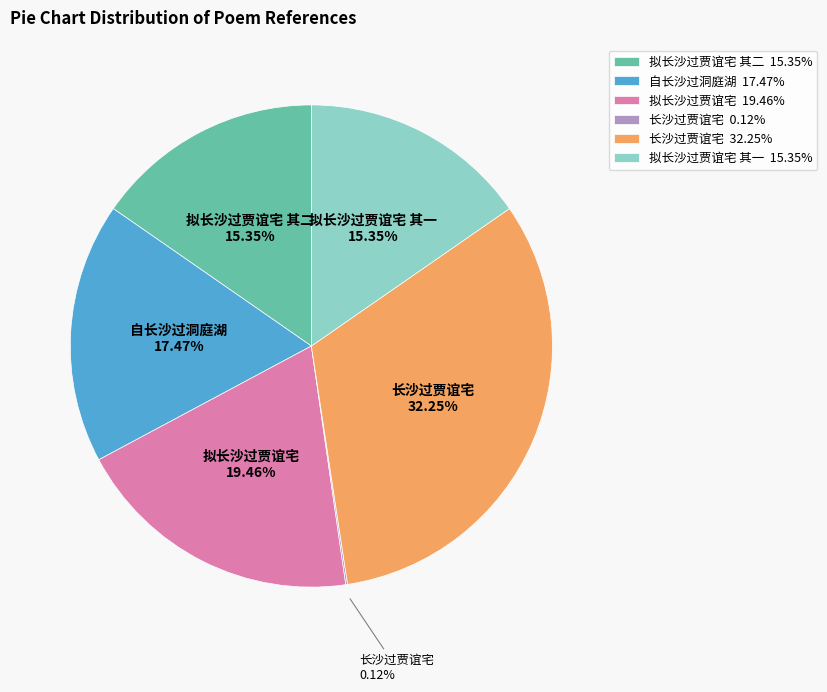

What is the ratio of the value at 自长沙过洞庭湖 17.47% to the value at 拟长沙过贾谊宅 其二 15.35%?

1.1